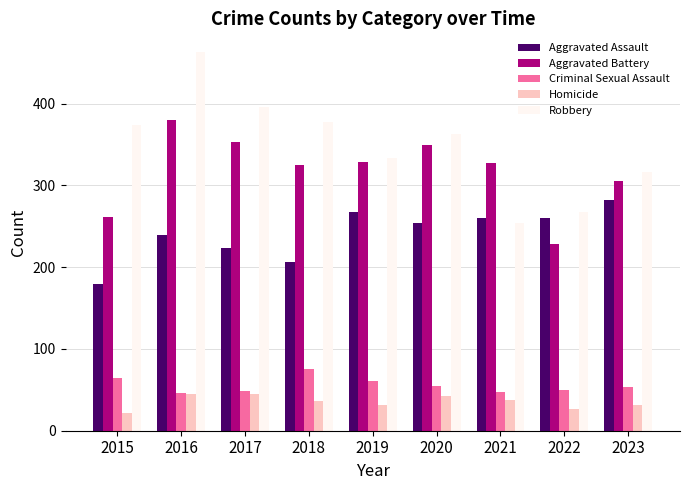

What is the total value across all series at 2023?

989